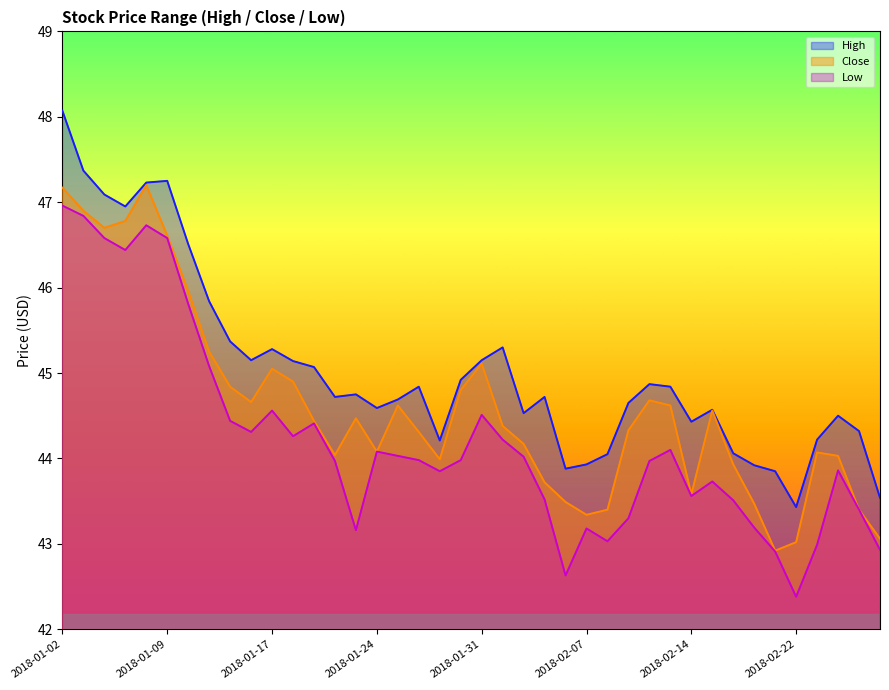

Between 2018-01-18 and 2018-02-21, which series saw the biggest shift?

Close